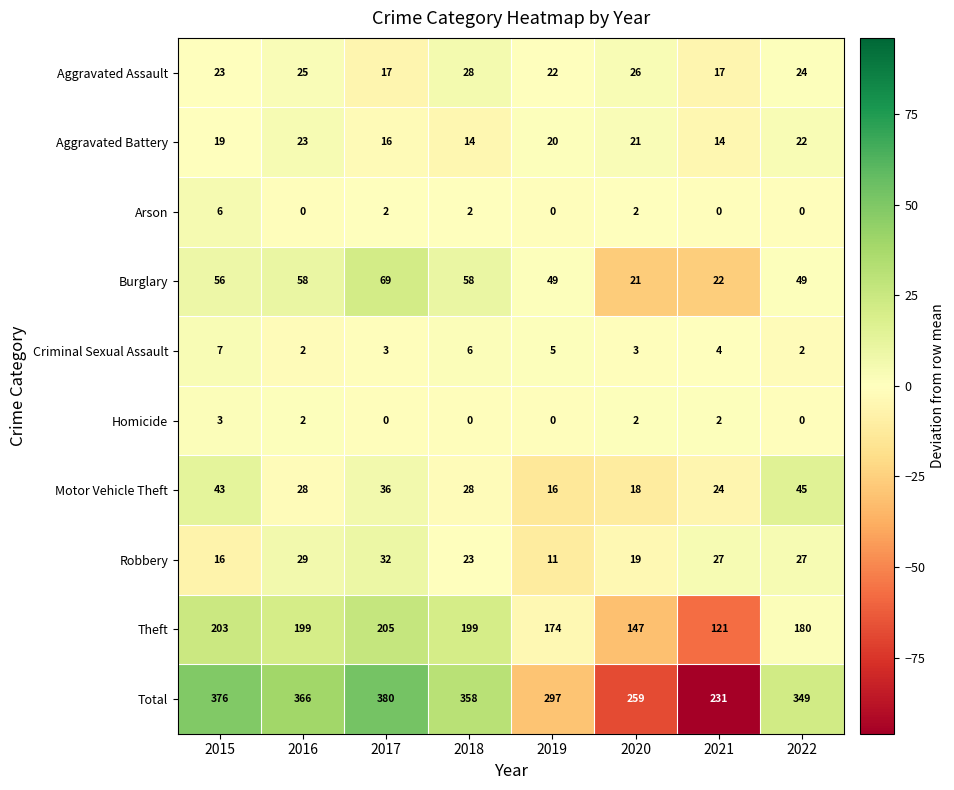

Which series changed the most between 2017 and 2021?

Total